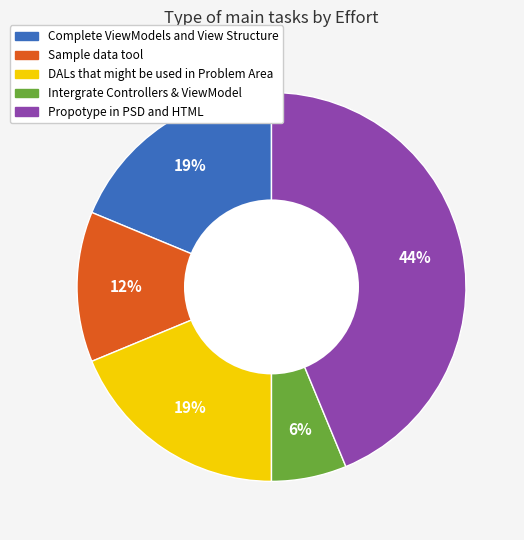

Is there any slice that represents more than half of the pie?

No